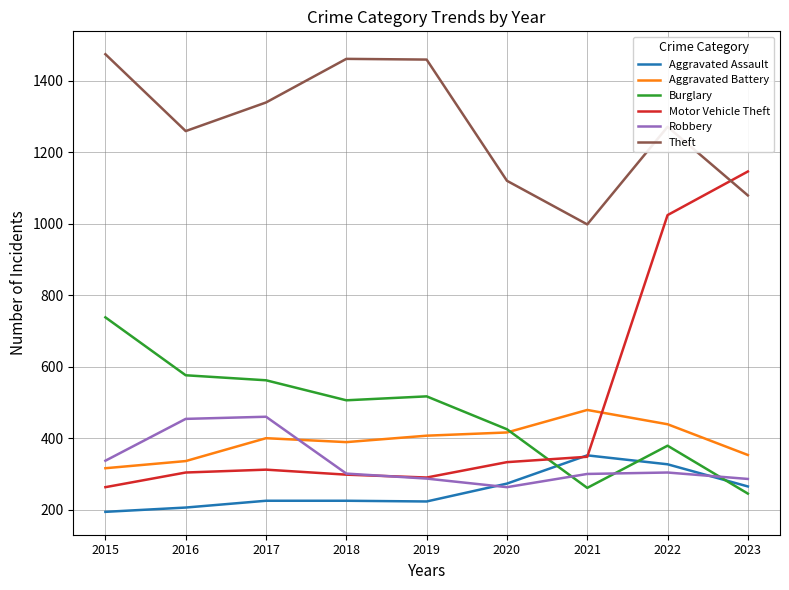

True or false: Motor Vehicle Theft has a value of 2056 at 2023.

False